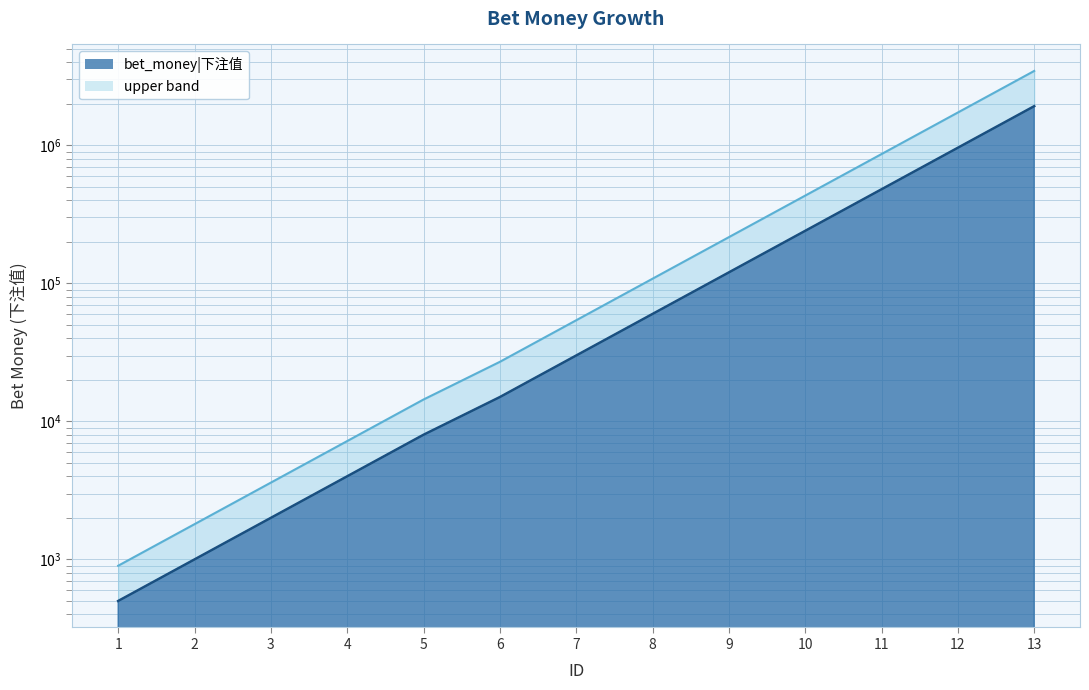

What is the change in value from 5 to 13?

+1912000